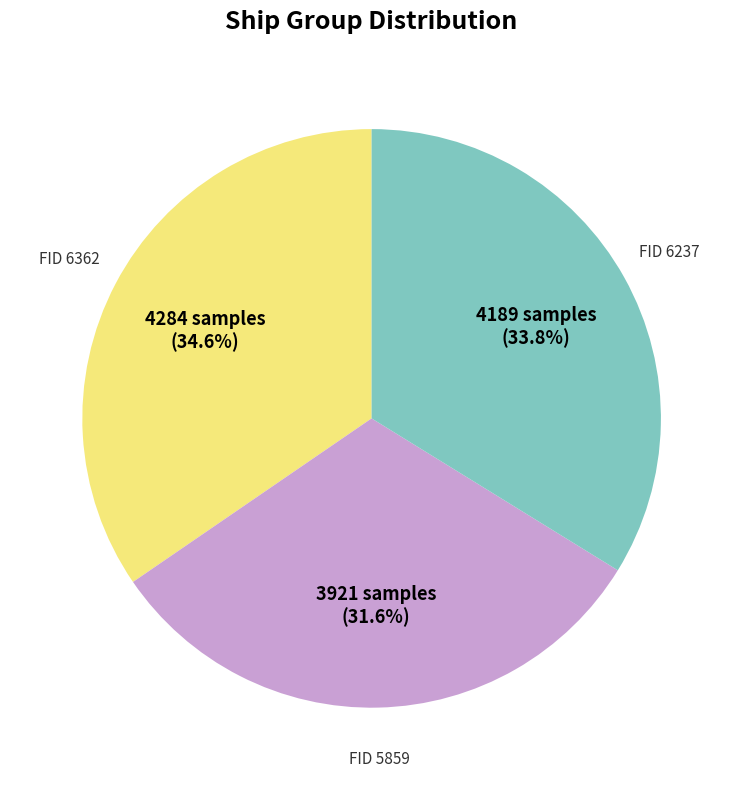

Is there a majority slice in this chart?

No